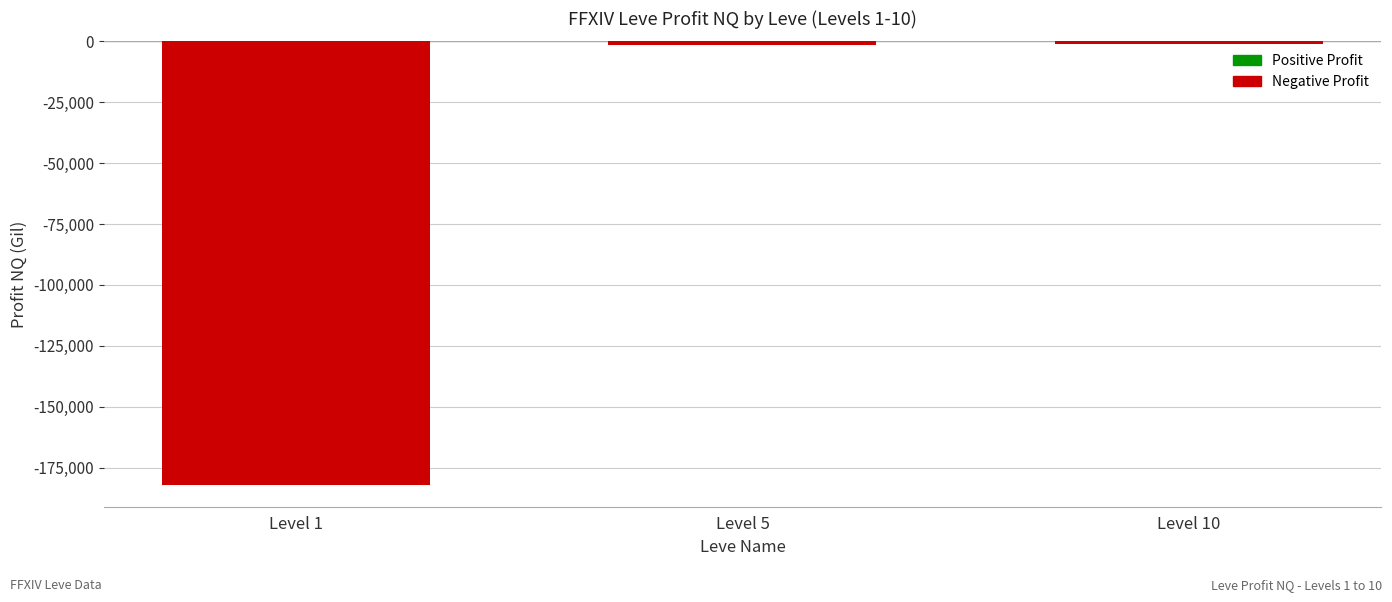

How many bars are there in total?

3